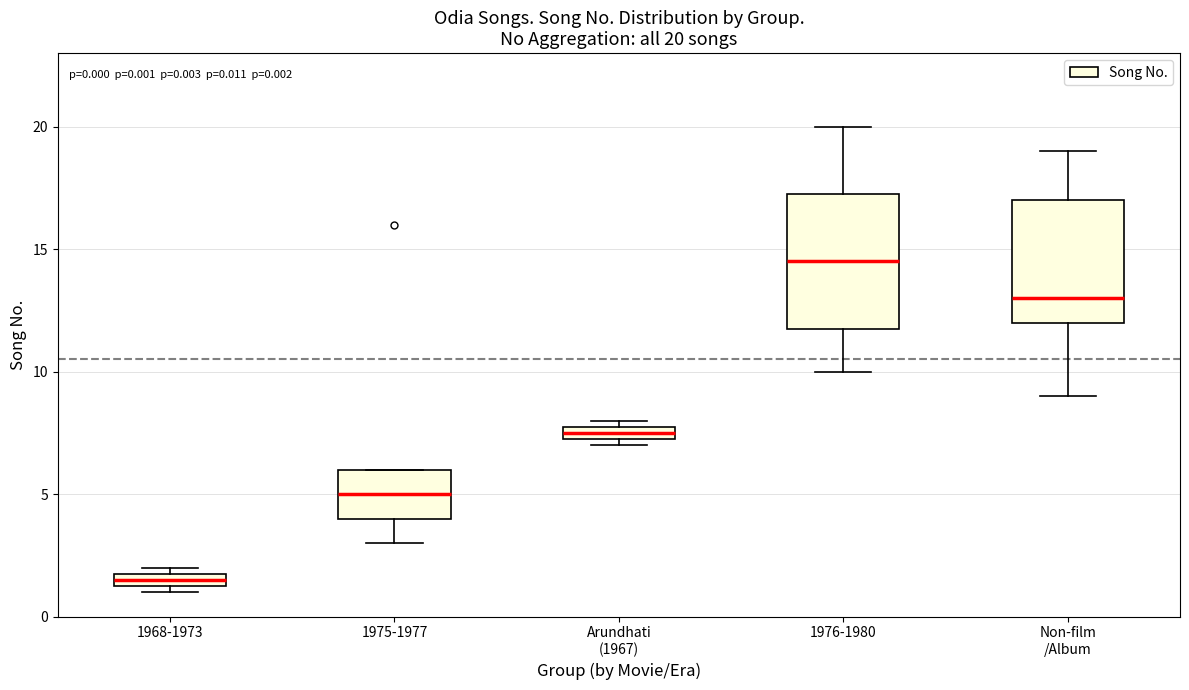

Comparing the boxes themselves (not the whiskers), which one is the tallest?

1976-1980